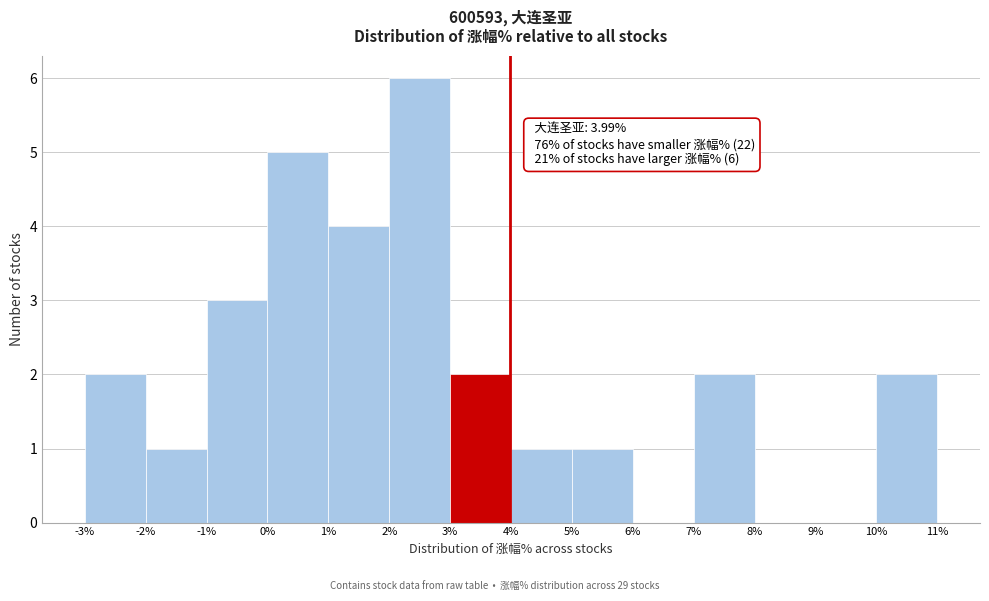

Over which range of the x-axis is the bar tallest?

2% to 3%